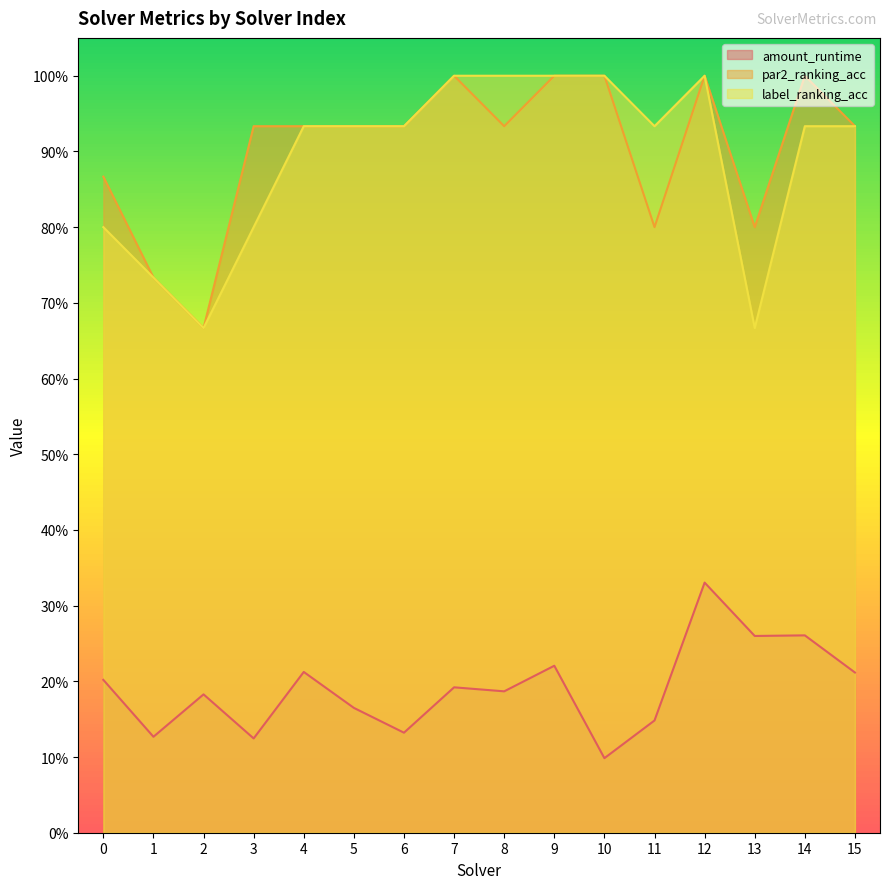

In par2_ranking_acc, how many points are lower than both neighbors (excluding endpoints)?

4